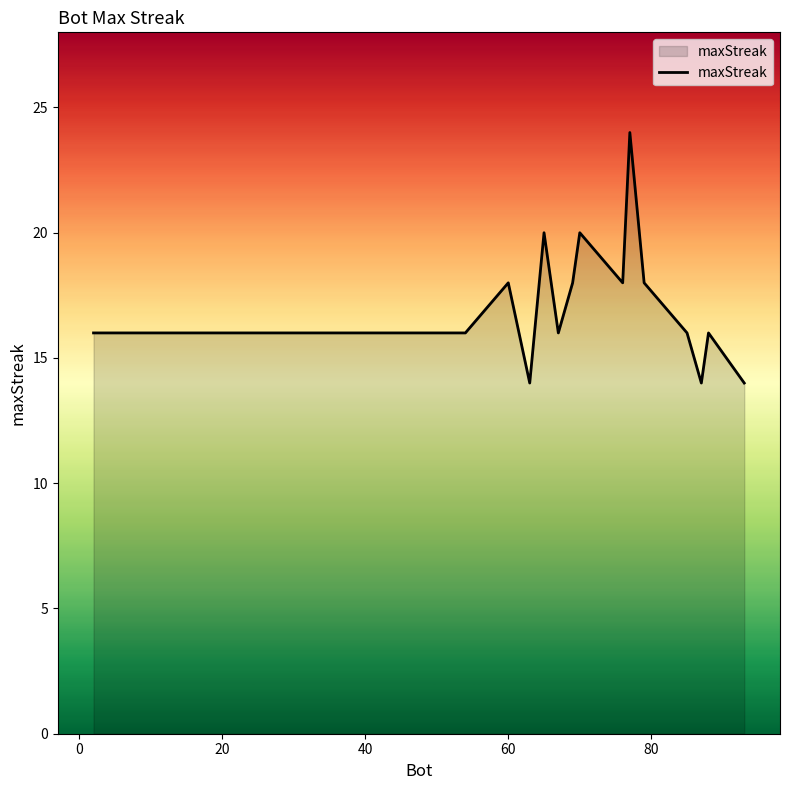

What is the difference between the maximum and minimum values?

10